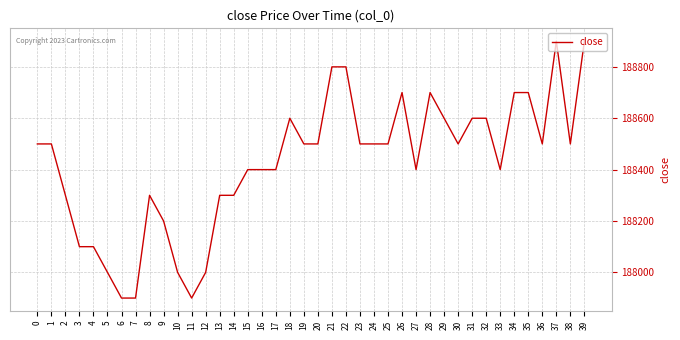

Is it true that the value at 13 is 188300?

True